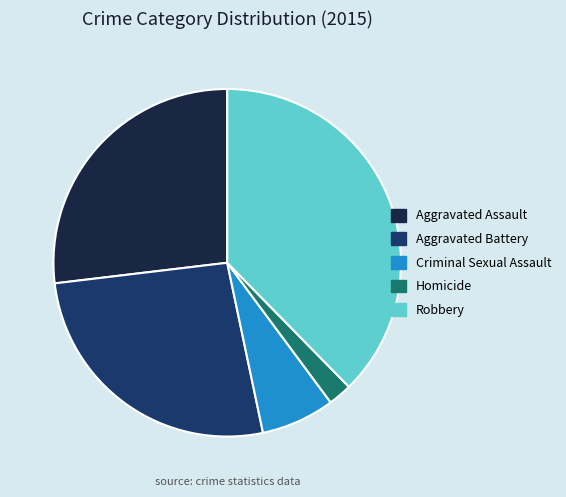

The Robbery slice represents 38% of the pie. True or false?

True